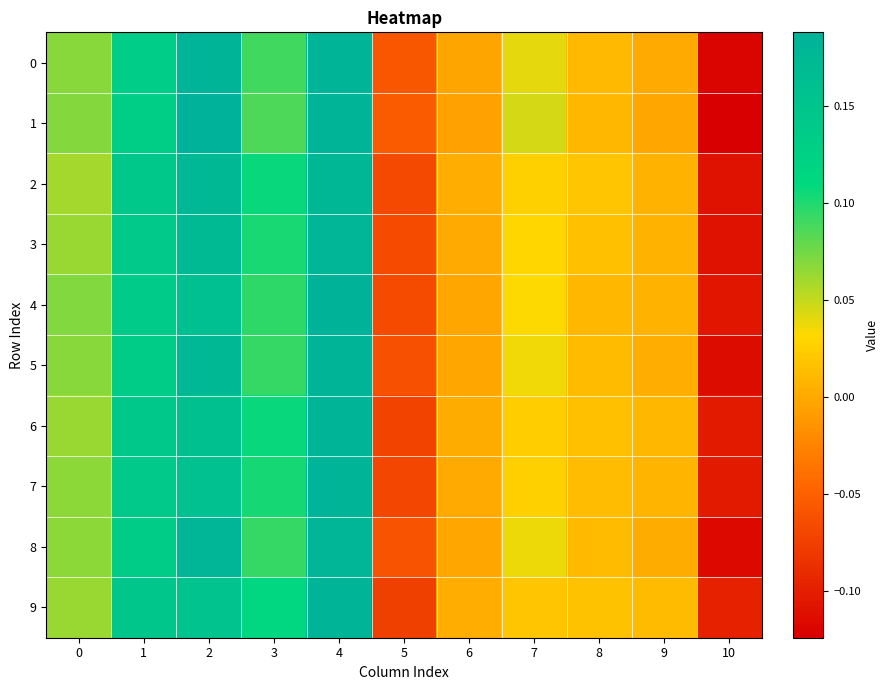

Reading right to left, transcribe all the data shown in this chart.

0: 10=-0.1	9=0.0	8=0.0	7=0.0	6=-0.0	5=-0.1	4=0.2	3=0.1	2=0.2	1=0.1	0=0.1
1: 10=-0.1	9=-0.0	8=0.0	7=0.0	6=-0.0	5=-0.1	4=0.2	3=0.1	2=0.2	1=0.1	0=0.1
2: 10=-0.1	9=0.0	8=0.0	7=0.0	6=0.0	5=-0.1	4=0.2	3=0.1	2=0.2	1=0.1	0=0.1
3: 10=-0.1	9=0.0	8=0.0	7=0.0	6=0.0	5=-0.1	4=0.2	3=0.1	2=0.2	1=0.1	0=0.1
4: 10=-0.1	9=0.0	8=0.0	7=0.0	6=-0.0	5=-0.1	4=0.2	3=0.1	2=0.2	1=0.1	0=0.1
5: 10=-0.1	9=0.0	8=0.0	7=0.0	6=-0.0	5=-0.1	4=0.2	3=0.1	2=0.2	1=0.1	0=0.1
6: 10=-0.1	9=0.0	8=0.0	7=0.0	6=0.0	5=-0.1	4=0.2	3=0.1	2=0.2	1=0.1	0=0.1
7: 10=-0.1	9=0.0	8=0.0	7=0.0	6=0.0	5=-0.1	4=0.2	3=0.1	2=0.2	1=0.1	0=0.1
8: 10=-0.1	9=0.0	8=0.0	7=0.0	6=-0.0	5=-0.1	4=0.2	3=0.1	2=0.2	1=0.1	0=0.1
9: 10=-0.1	9=0.0	8=0.0	7=0.0	6=0.0	5=-0.1	4=0.2	3=0.1	2=0.2	1=0.1	0=0.1